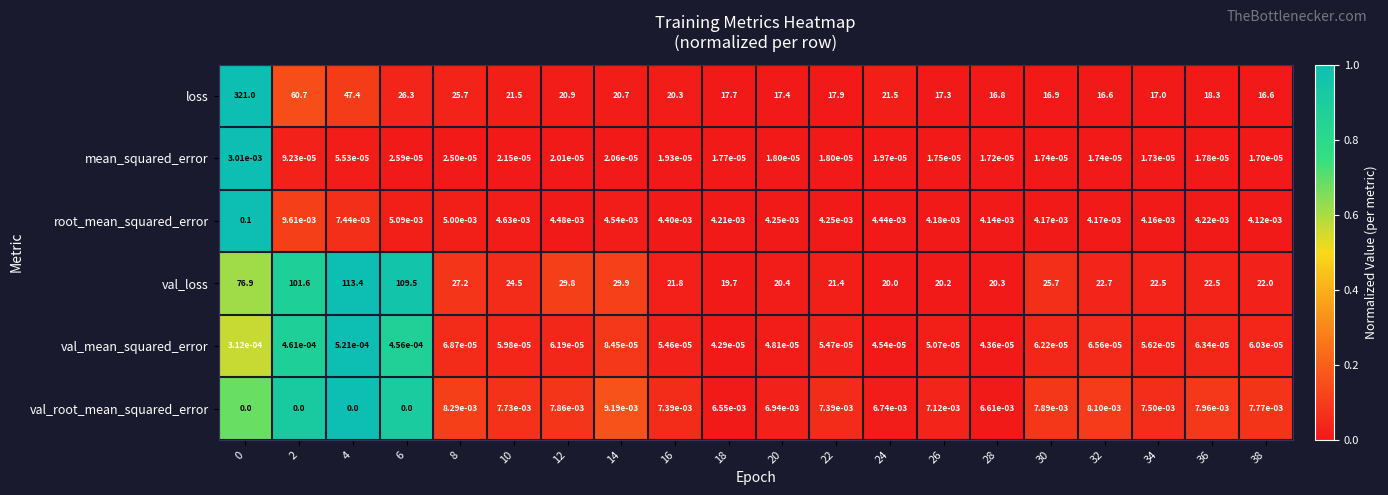

True or false: mean_squared_error has a value of 0.0 at 36.

True